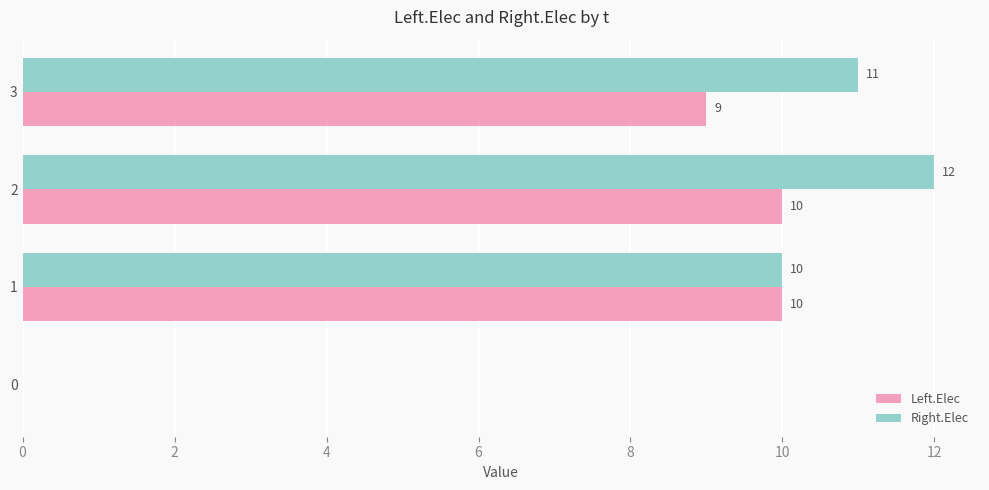

Which series has the widest spread of values?

Right.Elec